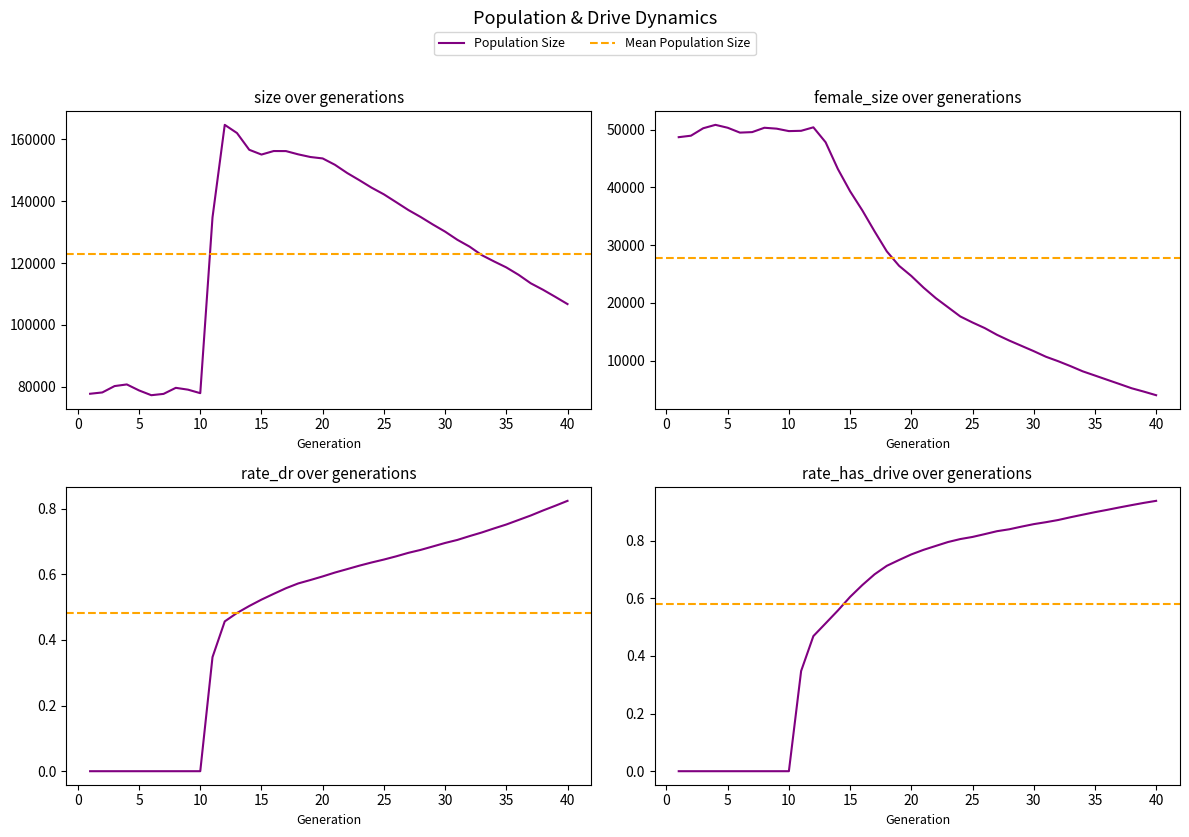

What is the value of the female_size point at the 9th from the left?

50151.0